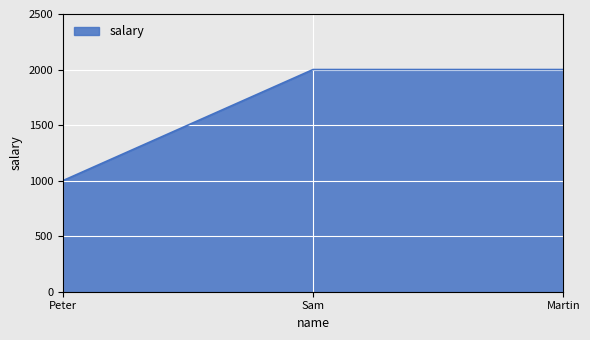

Does the chart display data point markers on the line(s)?

No